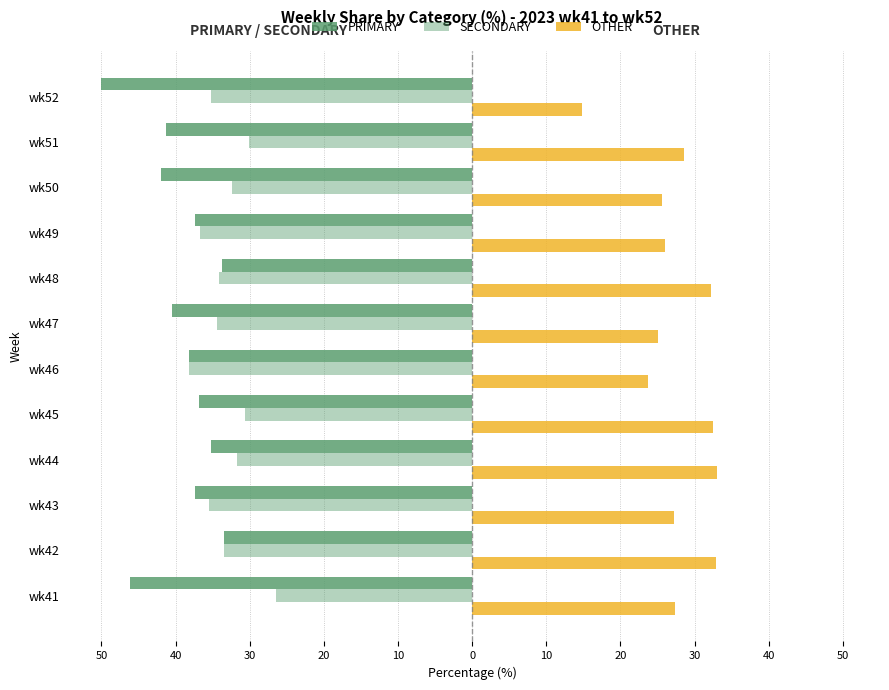

What is the difference between the maximum and minimum values in the OTHER series?

18.2